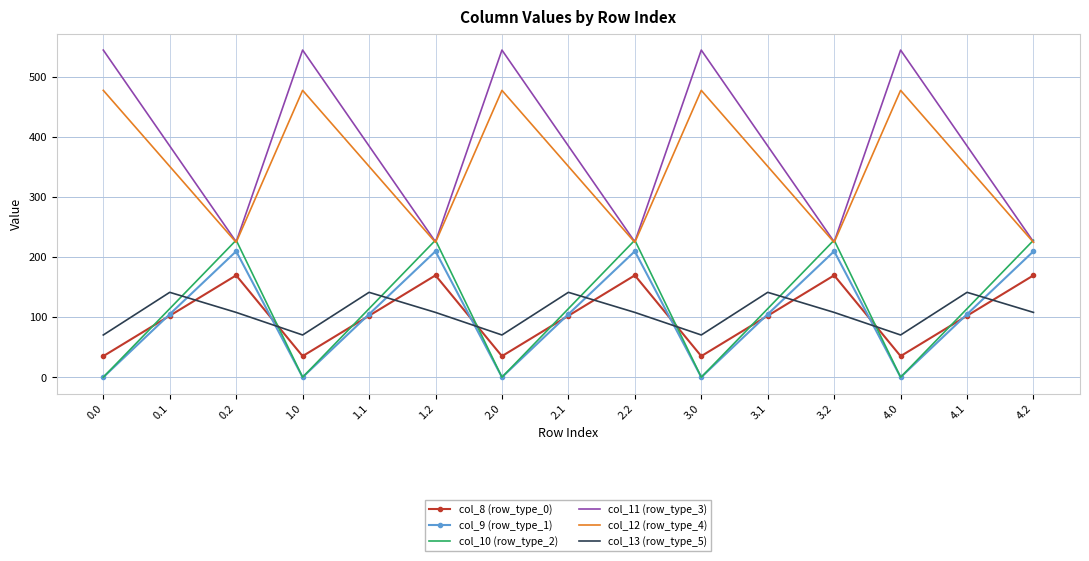

Between which two adjacent categories do col_13 (row_type_5) and col_10 (row_type_2) first intersect?

0.1 and 0.2